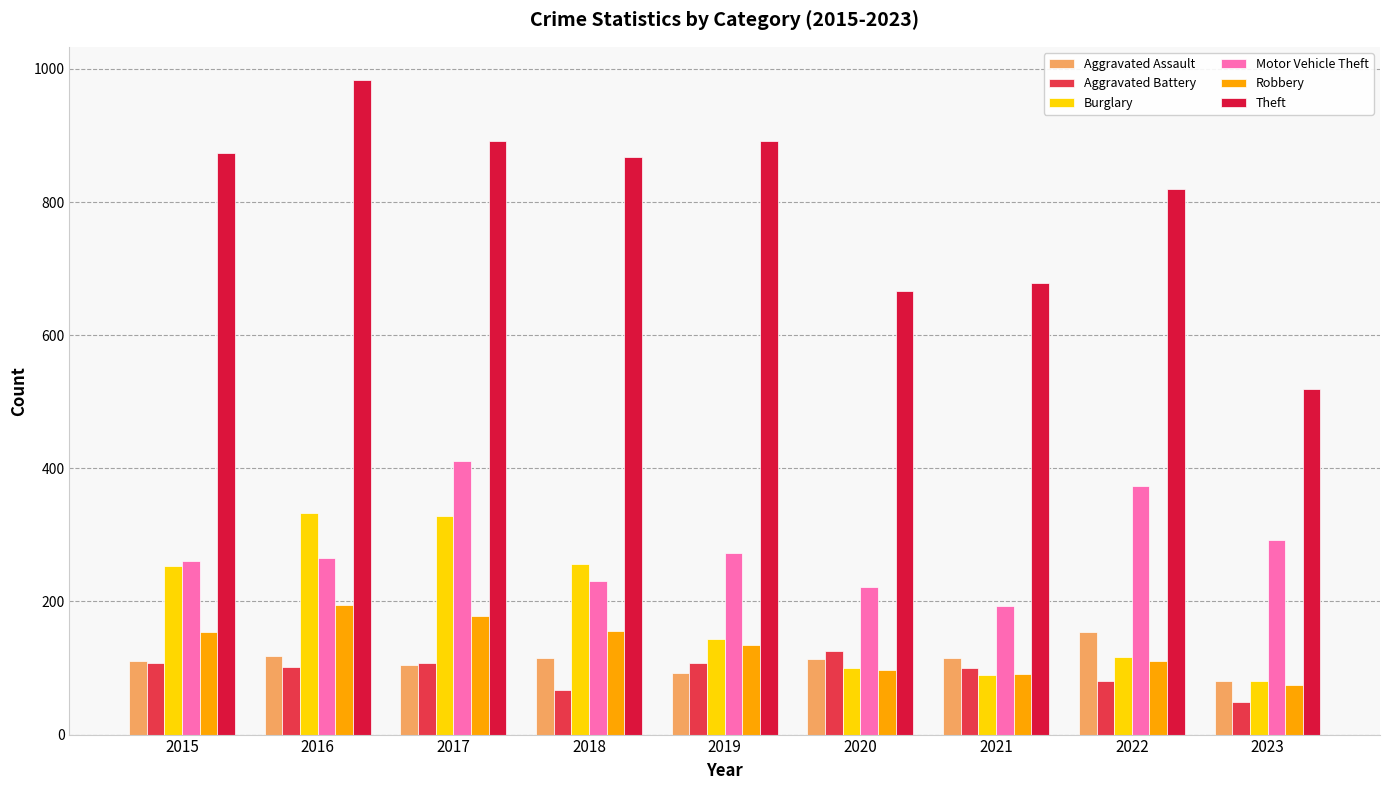

Which series has the largest total across all categories?

Theft